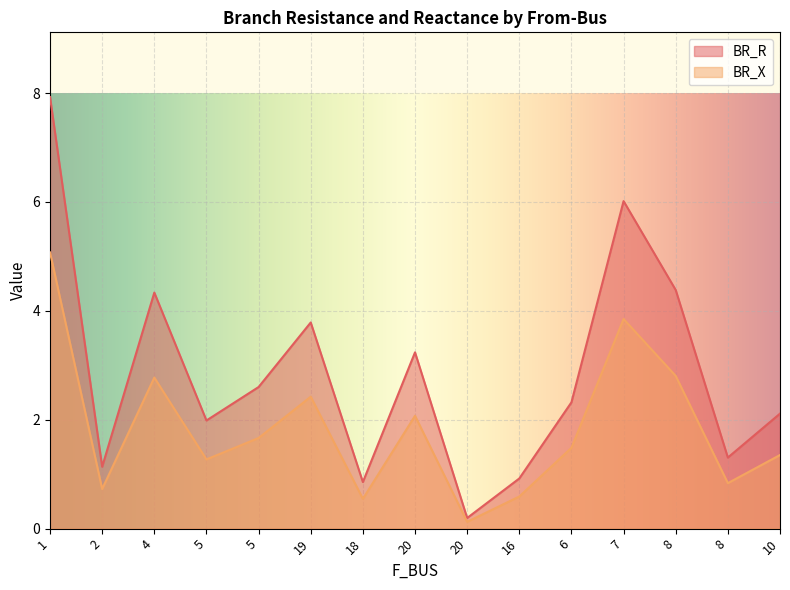

True or false: BR_X has a value of 1.6 at 6.

False